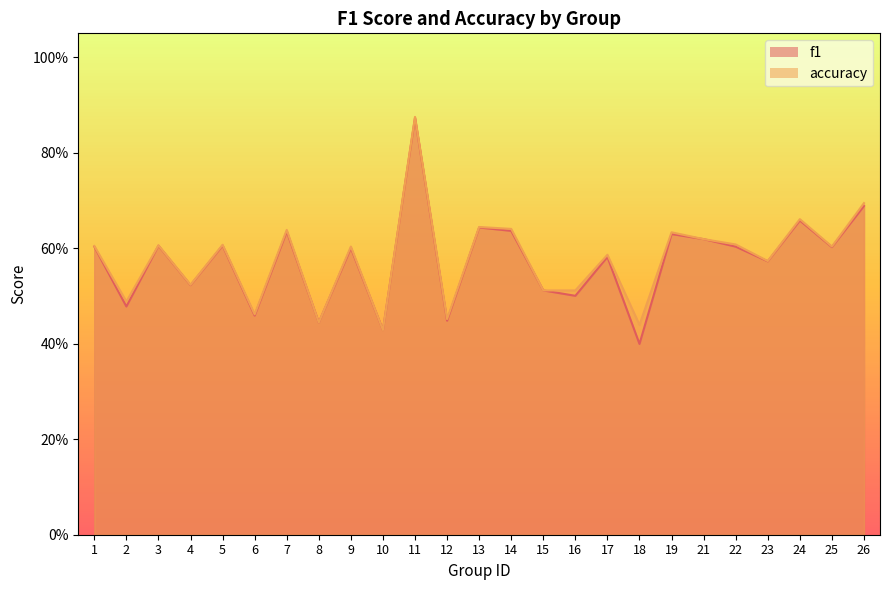

Which series has the largest total across all categories?

accuracy